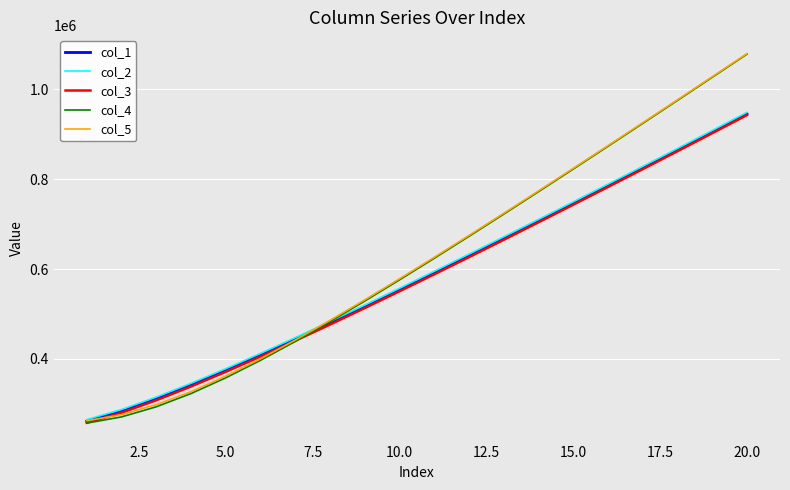

What is the minimum value for col_3?

257940.9